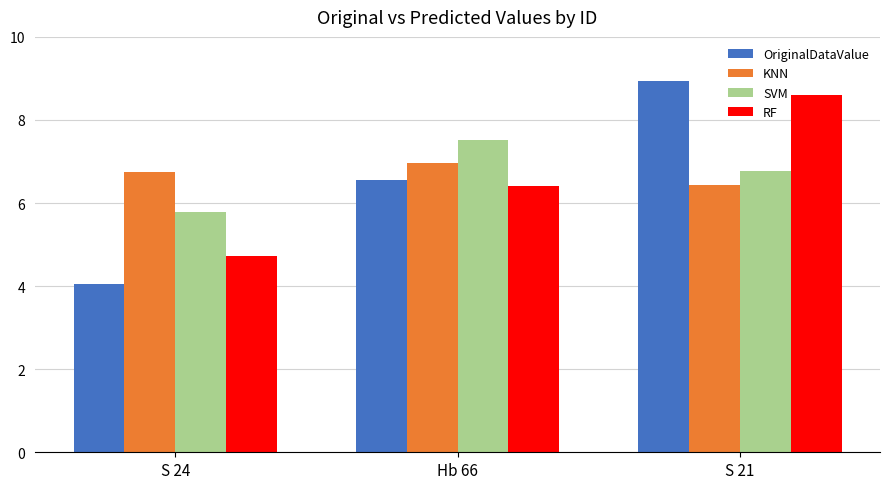

Which category has the highest value in the RF series?

S 21